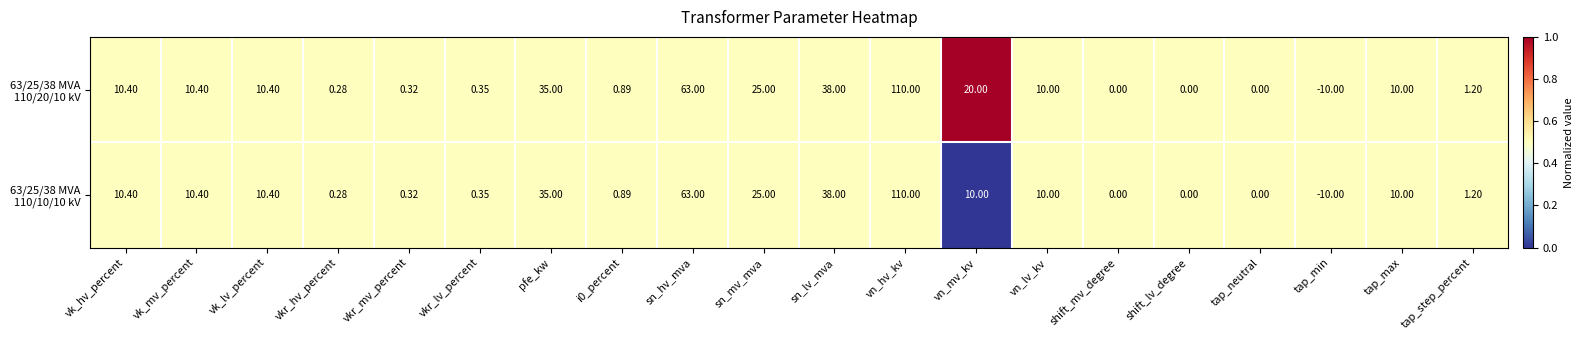

At which category does the chart reach its peak across all series?

vn_hv_kv